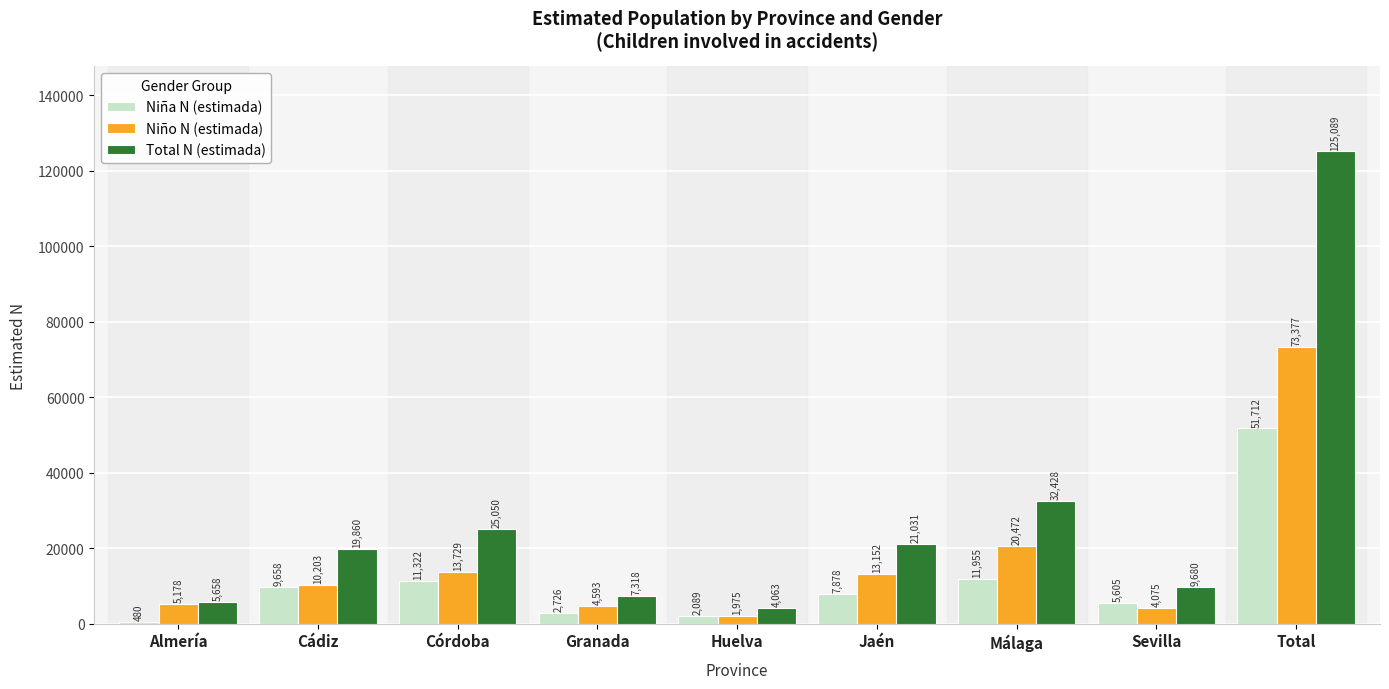

Between Huelva and Málaga, which series saw the biggest shift?

Total N (estimada)